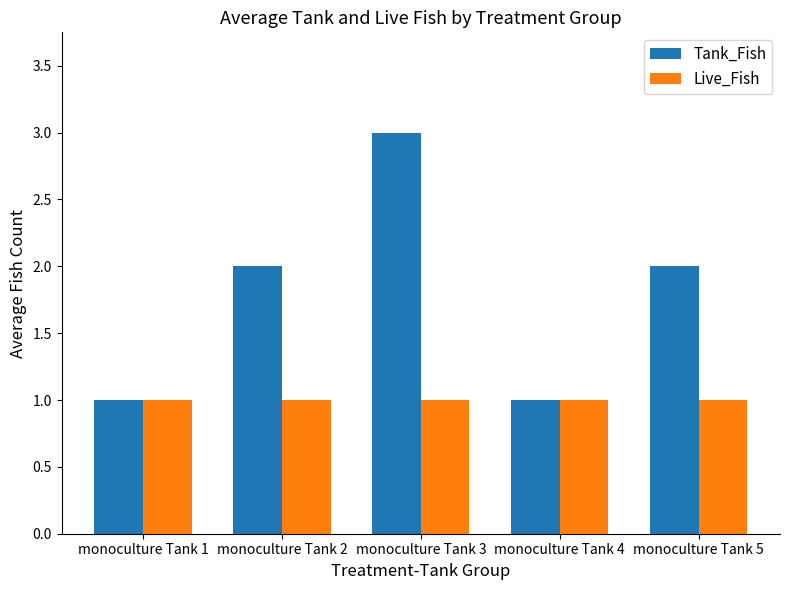

What value does the Tank_Fish series have at monoculture Tank 3?

3